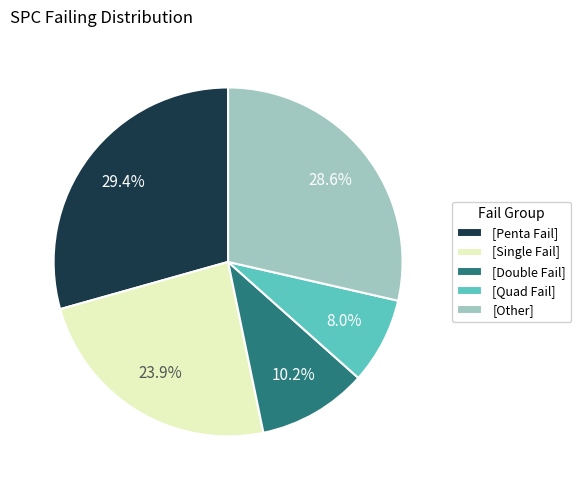

Does any single category account for the majority?

No